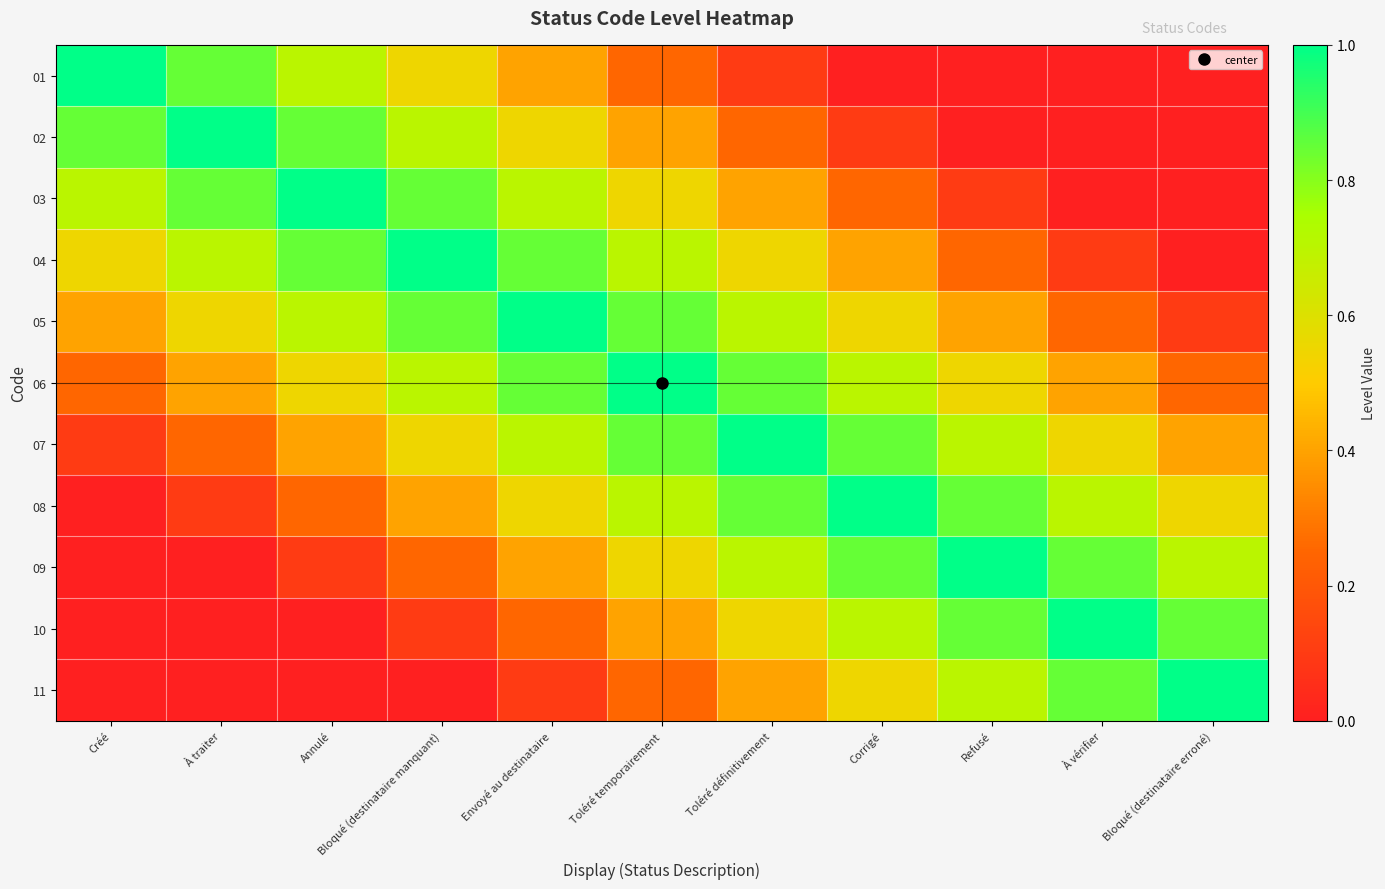

Between Toléré définitivement and Corrigé, which series saw the biggest shift?

03